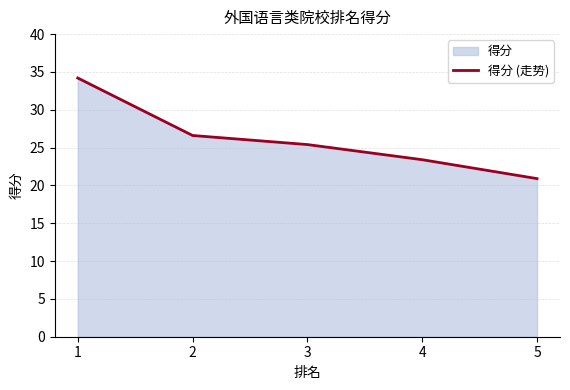

How many data points does each series have?

5